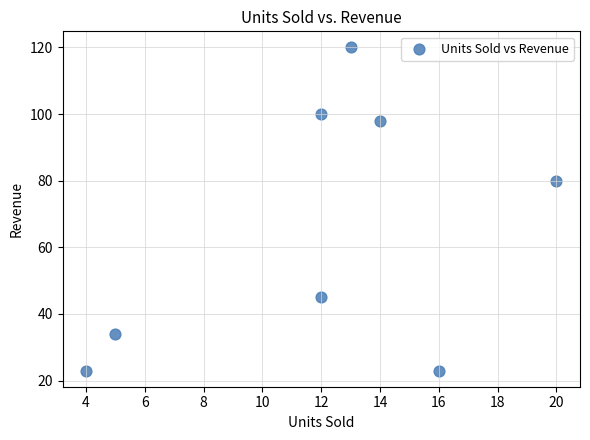

What Y value in the scatter plot is closest to 71?

80